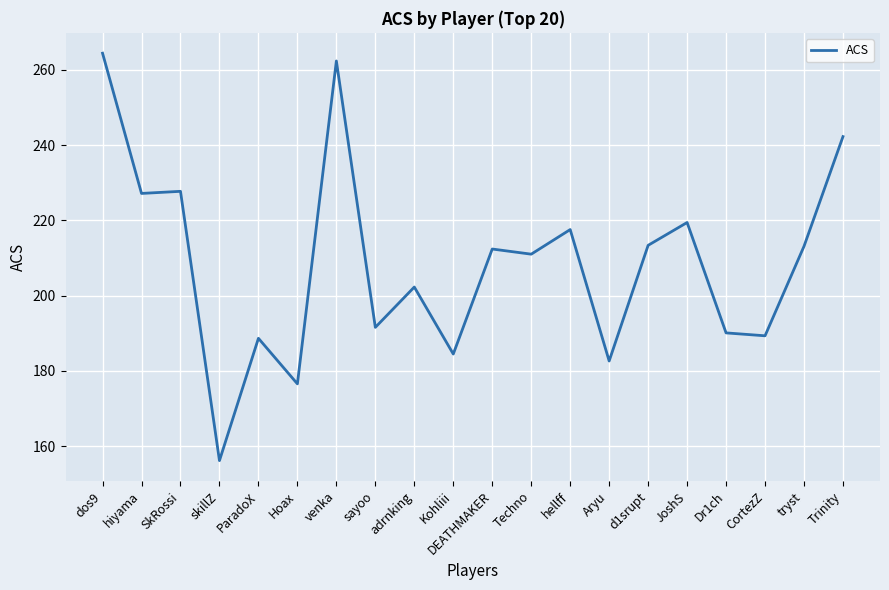

What position from the left is hiyama?

2